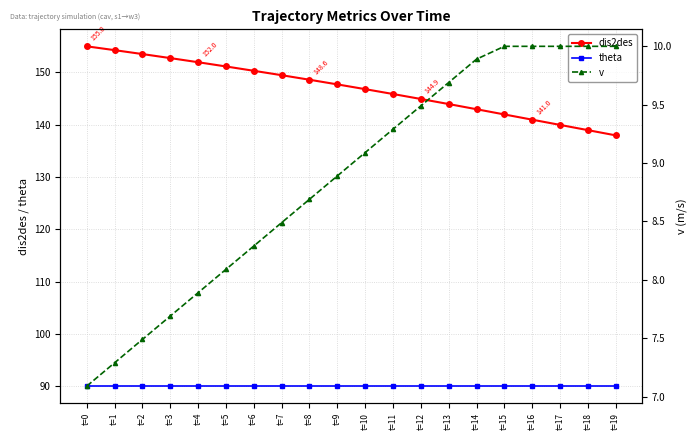

Reading right to left, extract all data points from this chart.

dis2des: t=19=138.0	t=18=139.0	t=17=140.0	t=16=141.0	t=15=142.0	t=14=143.0	t=13=144.0	t=12=144.9	t=11=145.9	t=10=146.8	t=9=147.7	t=8=148.6	t=7=149.5	t=6=150.3	t=5=151.2	t=4=152.0	t=3=152.8	t=2=153.5	t=1=154.3	t=0=155.0
theta: t=19=90.0	t=18=90.0	t=17=90.0	t=16=90.0	t=15=90.0	t=14=90.0	t=13=90.0	t=12=90.0	t=11=90.0	t=10=90.0	t=9=90.0	t=8=90.0	t=7=90.0	t=6=90.0	t=5=90.0	t=4=90.0	t=3=90.0	t=2=90.0	t=1=90.0	t=0=90.0
v: t=19=10.0	t=18=10.0	t=17=10.0	t=16=10.0	t=15=10.0	t=14=9.9	t=13=9.7	t=12=9.5	t=11=9.3	t=10=9.1	t=9=8.9	t=8=8.7	t=7=8.5	t=6=8.3	t=5=8.1	t=4=7.9	t=3=7.7	t=2=7.5	t=1=7.3	t=0=7.1